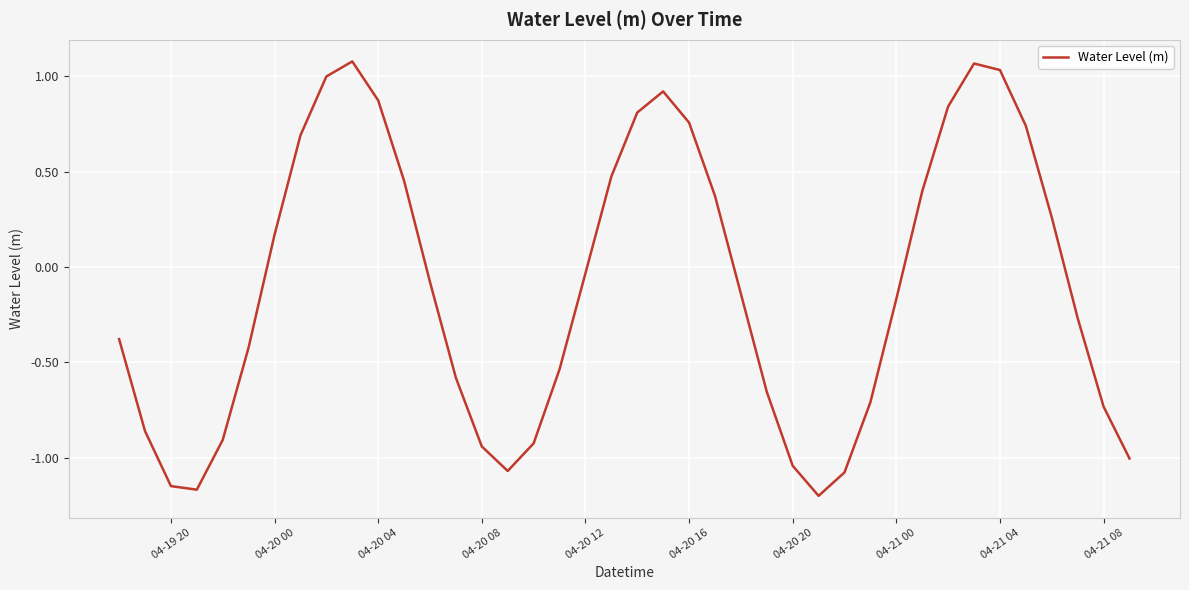

How many lines are shown in the chart?

1